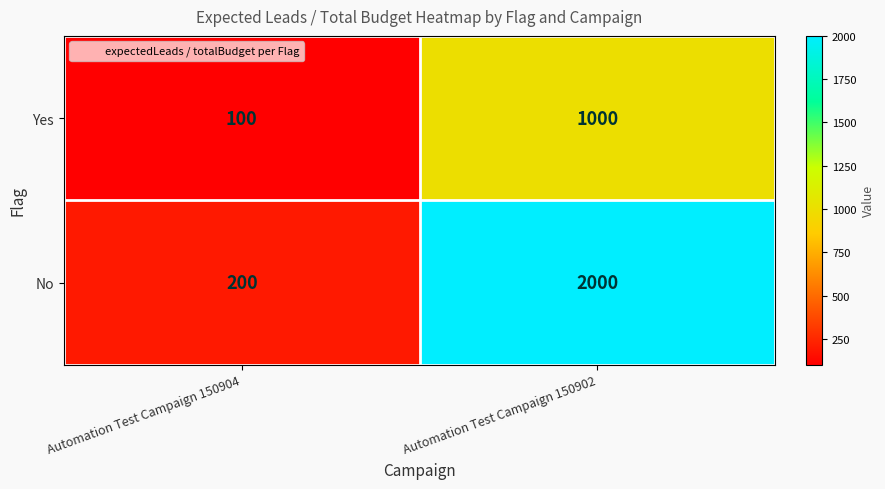

The value of No at Automation Test Campaign 150902 is 1258. True or false?

False